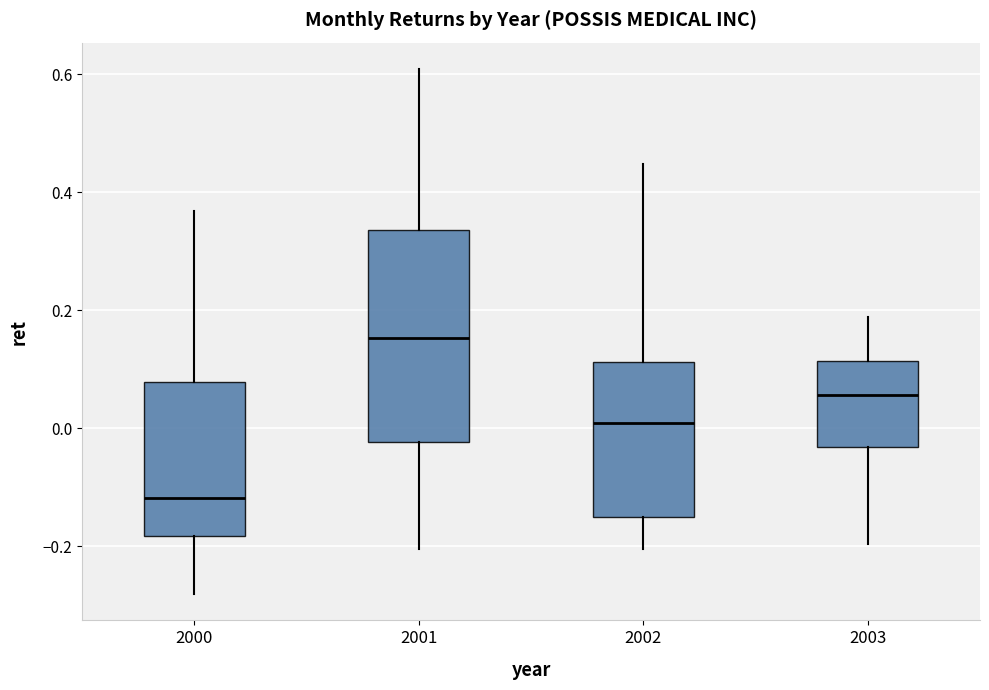

Where is the upper edge of the box at x = 2002 on the y-axis? The values are not printed on the chart, so give them approximately, as read against the axis.

0.12